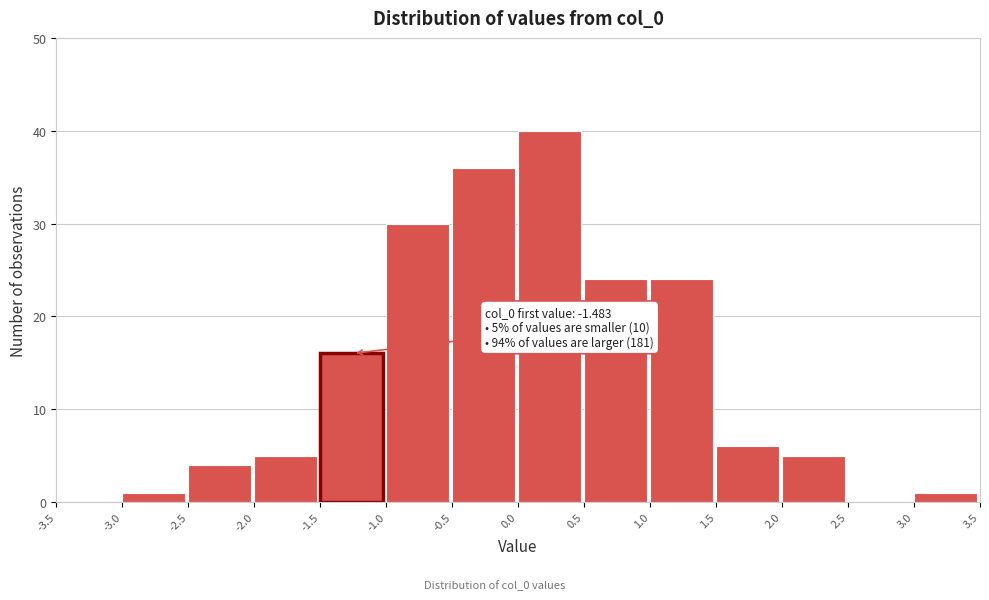

Over which range of the x-axis is the bar tallest?

0.0 to 0.5